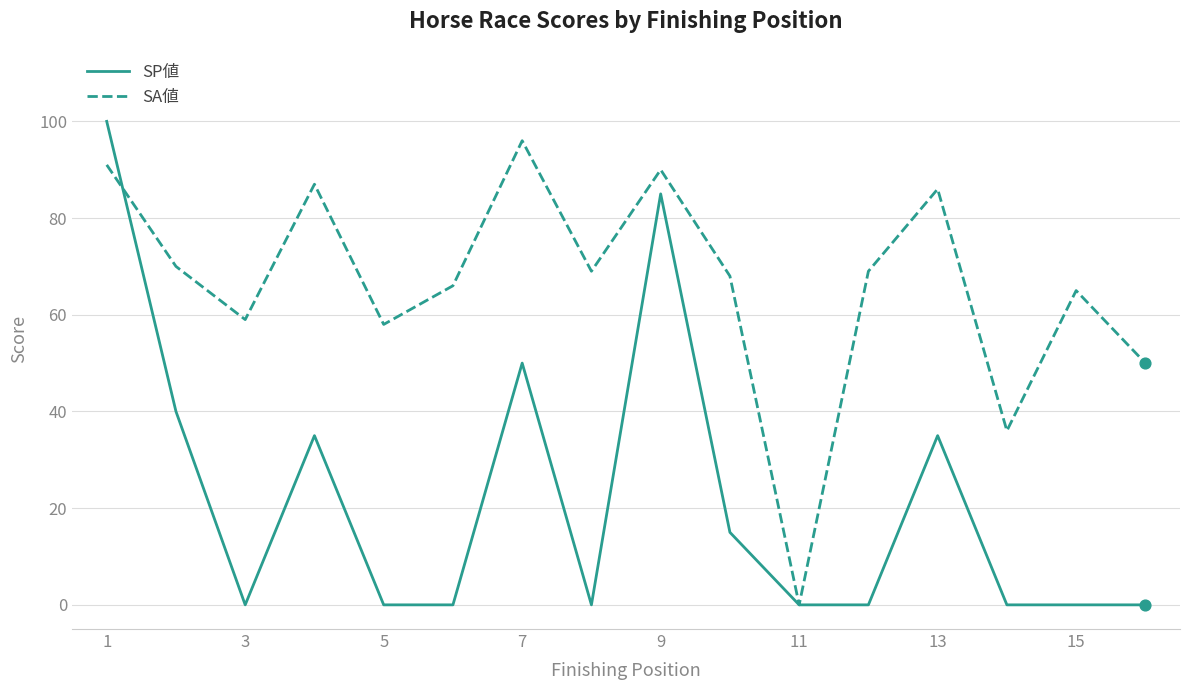

Which series has the largest total across all categories?

SA値